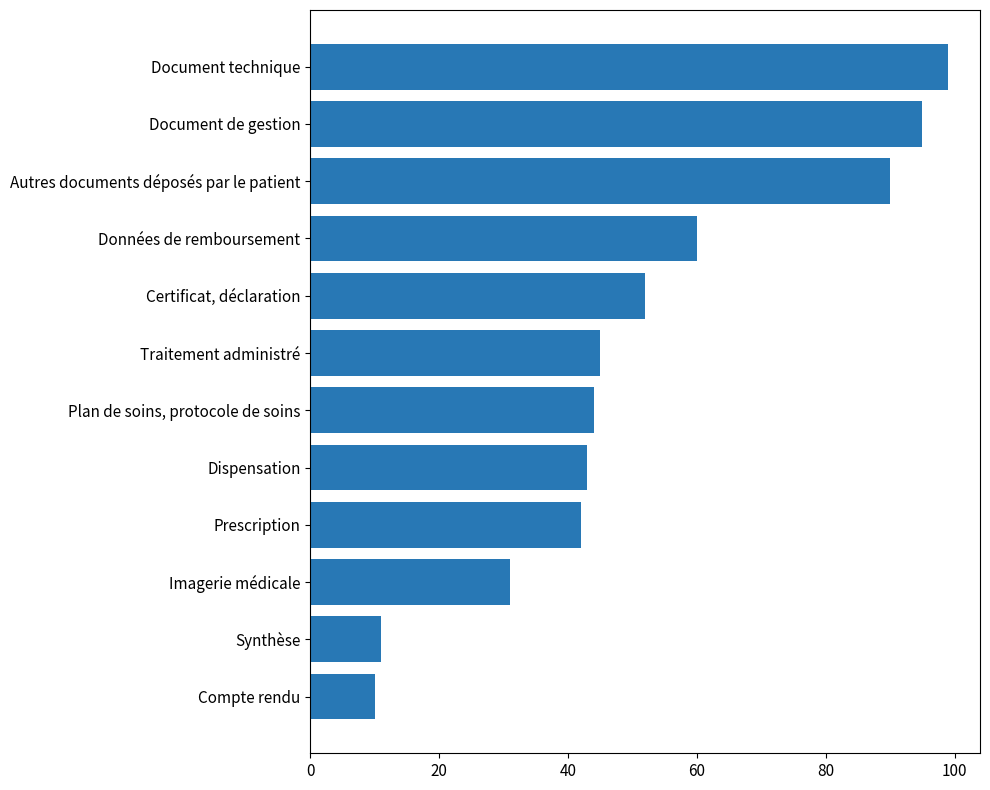

What is the change in value from Imagerie médicale to Document technique?

+68